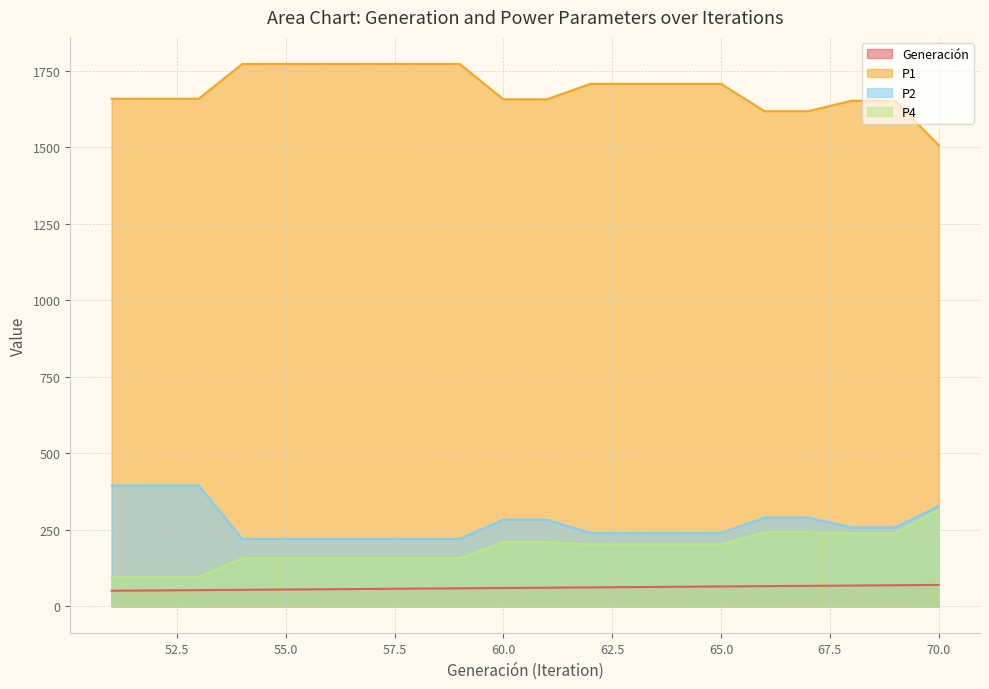

What is the lowest value of the P2 series?

220.8